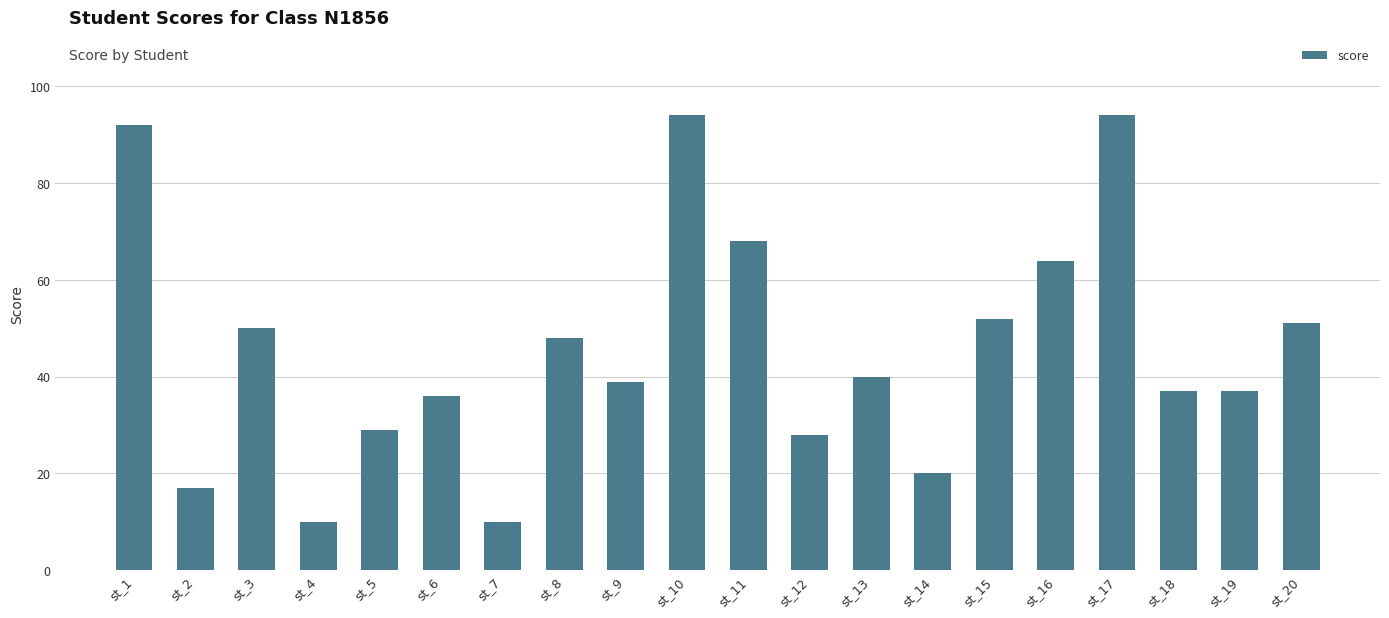

Reading left to right, list all the values displayed in this chart.

92	17	50	10	29	36	10	48	39	94	68	28	40	20	52	64	94	37	37	51